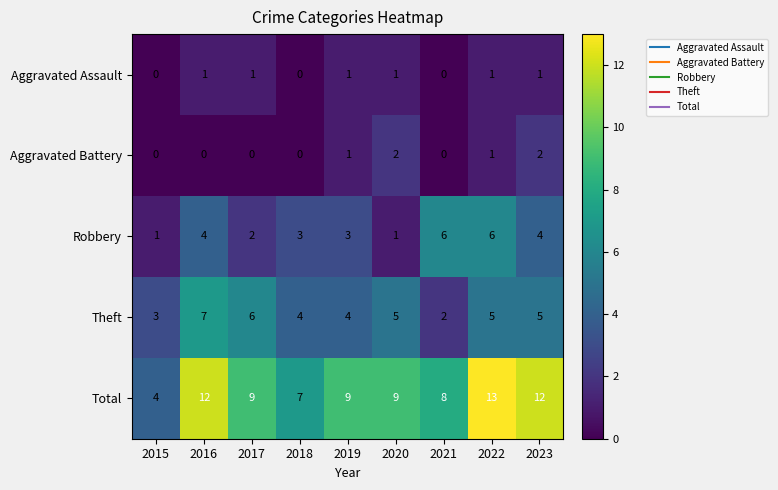

What value does the Robbery series have at 2021?

6